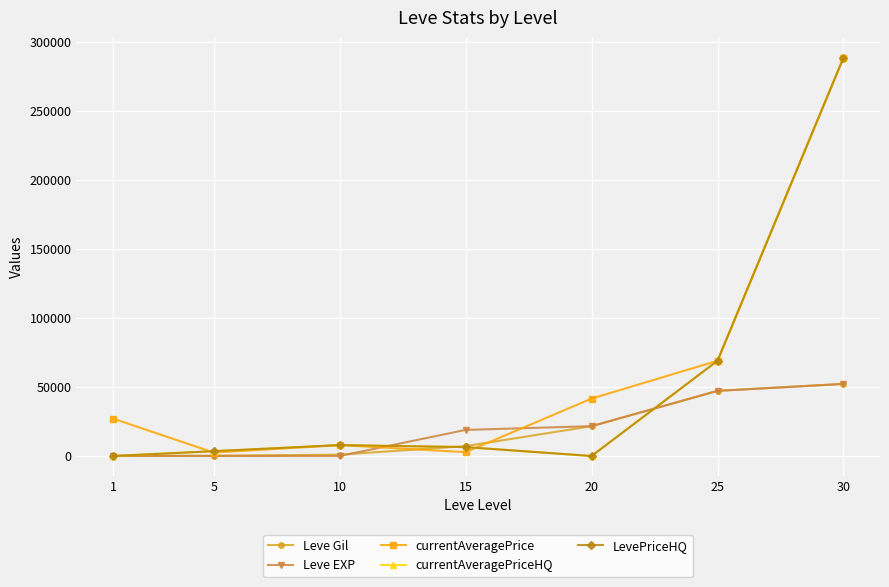

Does the chart have visible grid lines?

Yes